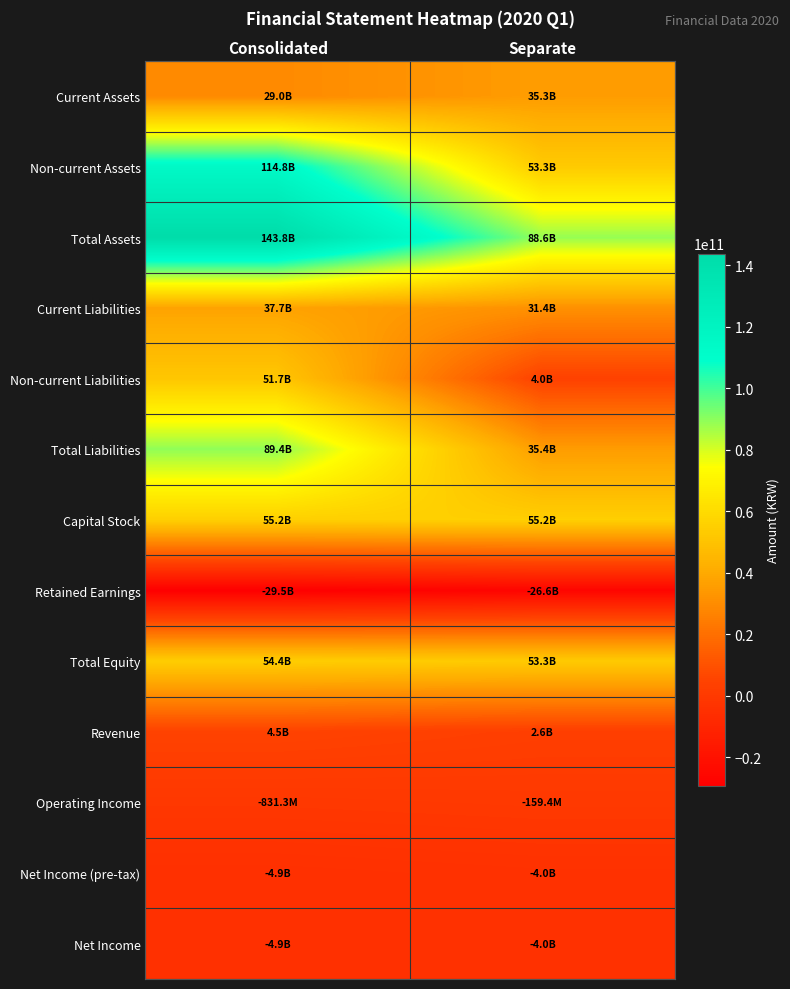

Reading left to right, extract all data points from this chart.

Current Assets: Consolidated=28984181286	Separate=35306843220
Non-current Assets: Consolidated=114817934942	Separate=53324187353
Total Assets: Consolidated=143802116228	Separate=88631030573
Current Liabilities: Consolidated=37666825866	Separate=31361274058
Non-current Liabilities: Consolidated=51724170403	Separate=3992948719
Total Liabilities: Consolidated=89390996269	Separate=35354222777
Capital Stock: Consolidated=55192143000	Separate=55192143000
Retained Earnings: Consolidated=-29523577482	Separate=-26616675026
Total Equity: Consolidated=54411119959	Separate=53276807796
Revenue: Consolidated=4514498070	Separate=2619422612
Operating Income: Consolidated=-831299326	Separate=-159403379
Net Income (pre-tax): Consolidated=-4930244183	Separate=-4024022761
Net Income: Consolidated=-4930244183	Separate=-4024022761